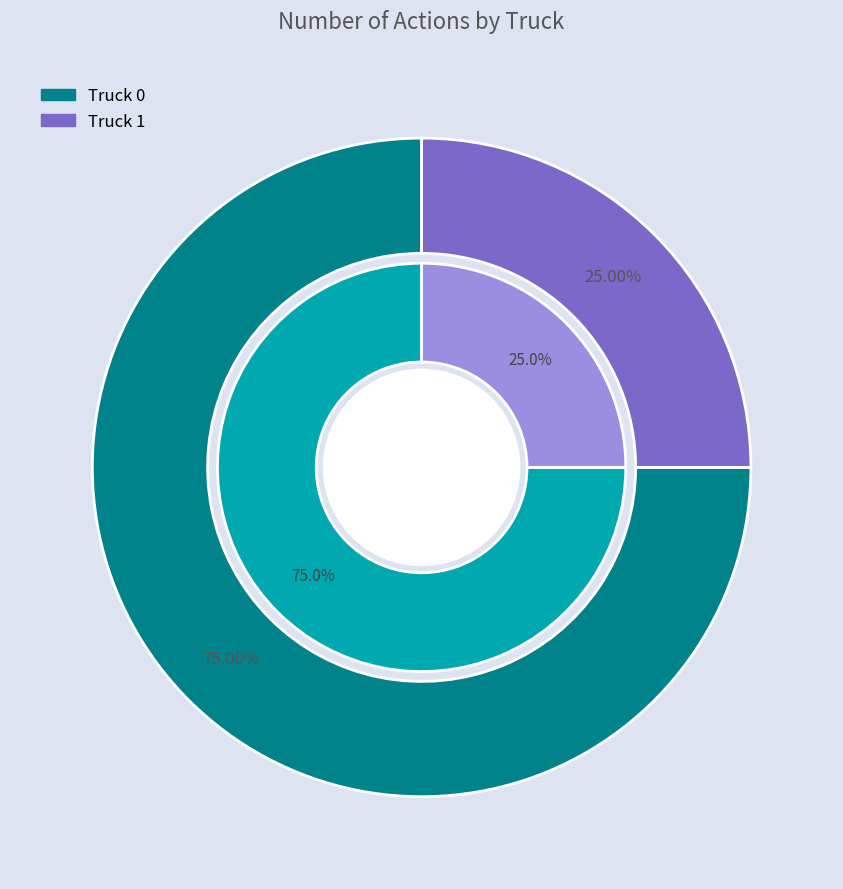

Rank the categories by value from lowest to highest.

Truck 1, Truck 0